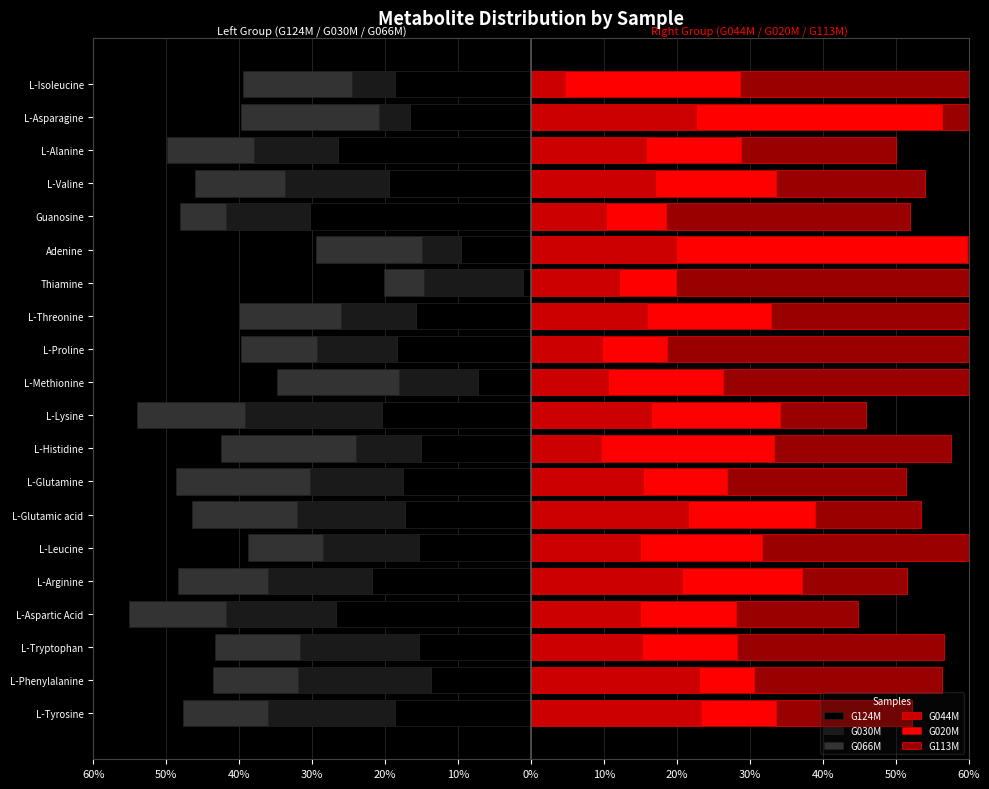

What is the lowest value of the G124M series?

-30.3